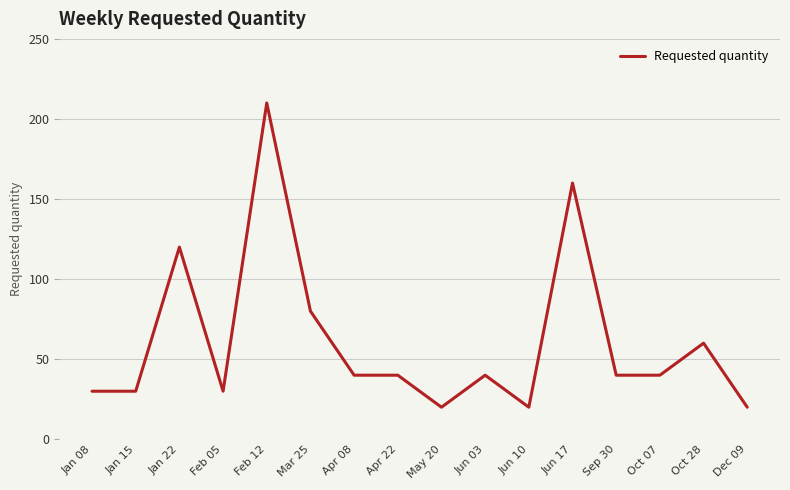

At which label is the value closest to 115?

Jan 22